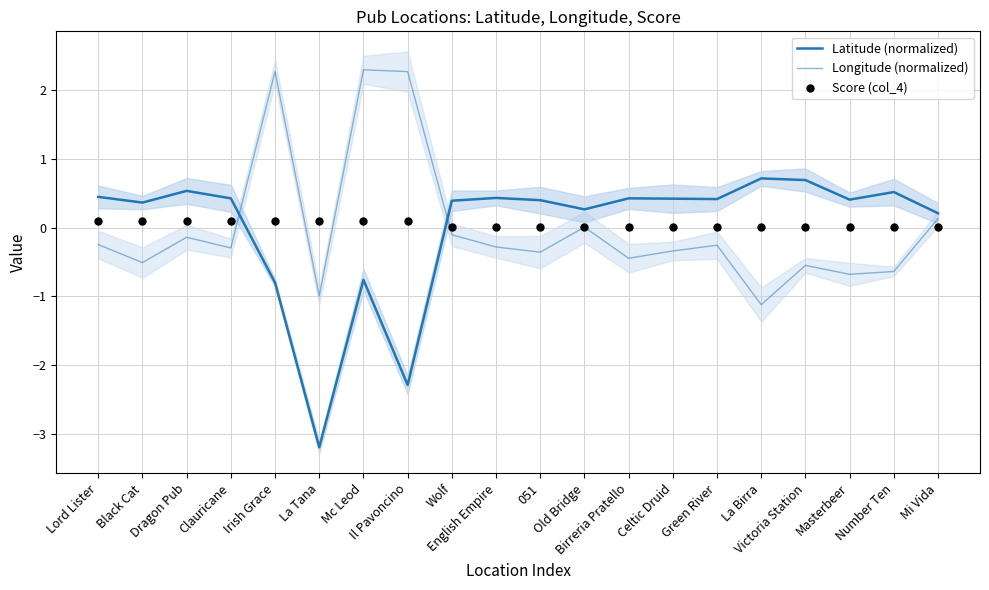

At which category is the sum across all series the highest?

Mc Leod